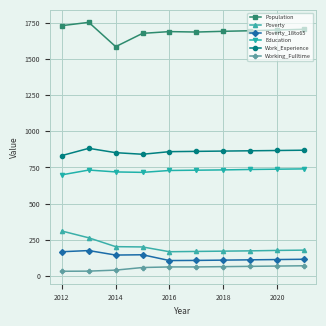

Which series has the largest total across all categories?

Population